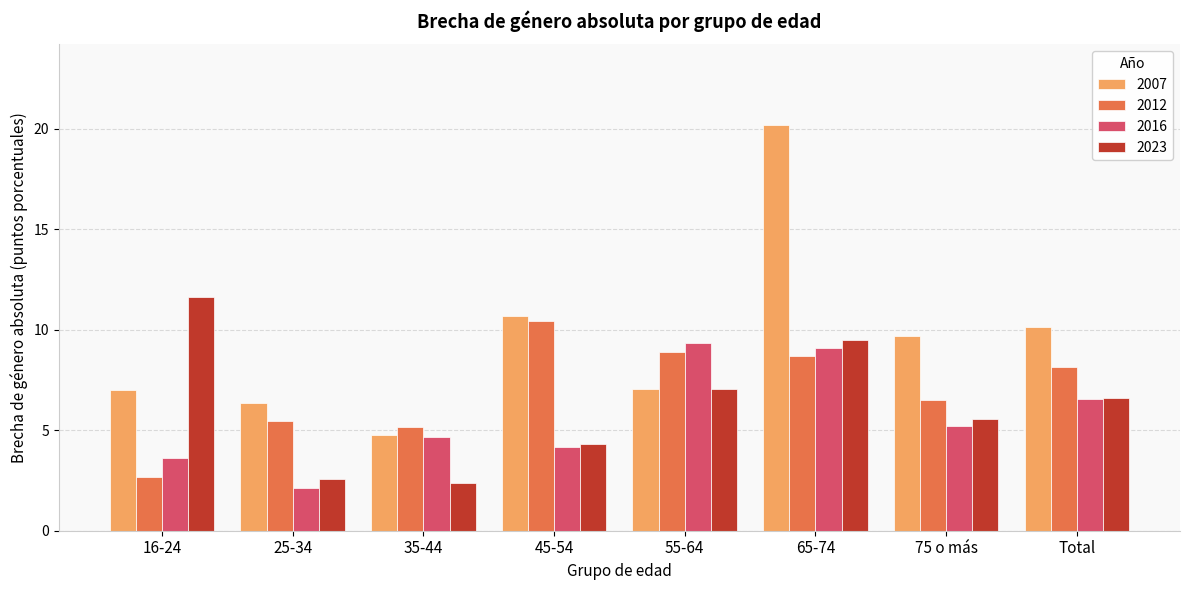

What is the value of the 2007 bar at the 6th from the left?

20.2